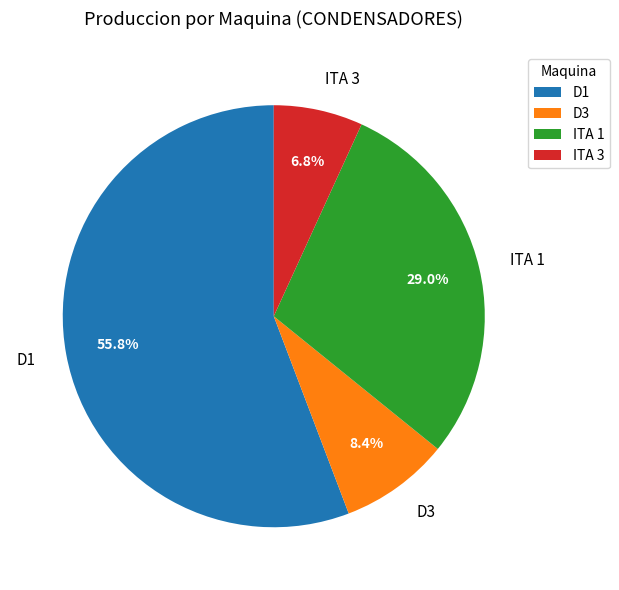

To the nearest percent, what is the difference between the D3 and ITA 1 slice percentages?

21%